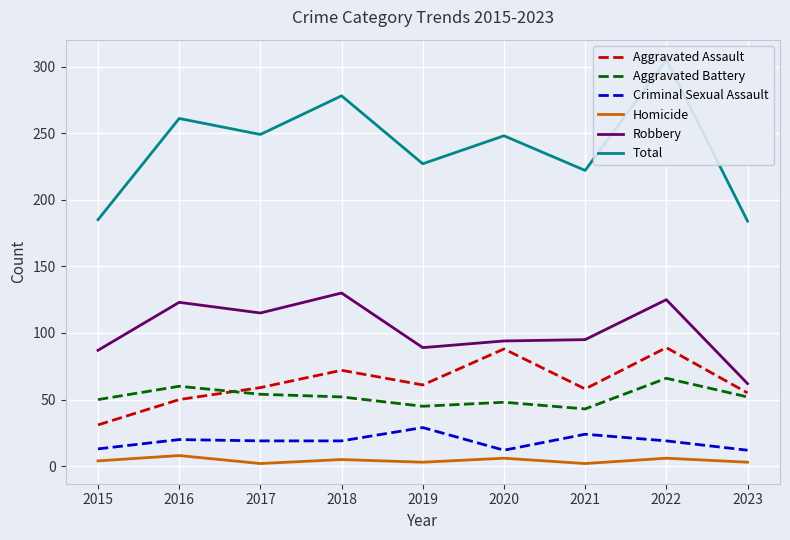

What are all the series names shown in the legend?

Aggravated Assault, Aggravated Battery, Criminal Sexual Assault, Homicide, Robbery, Total